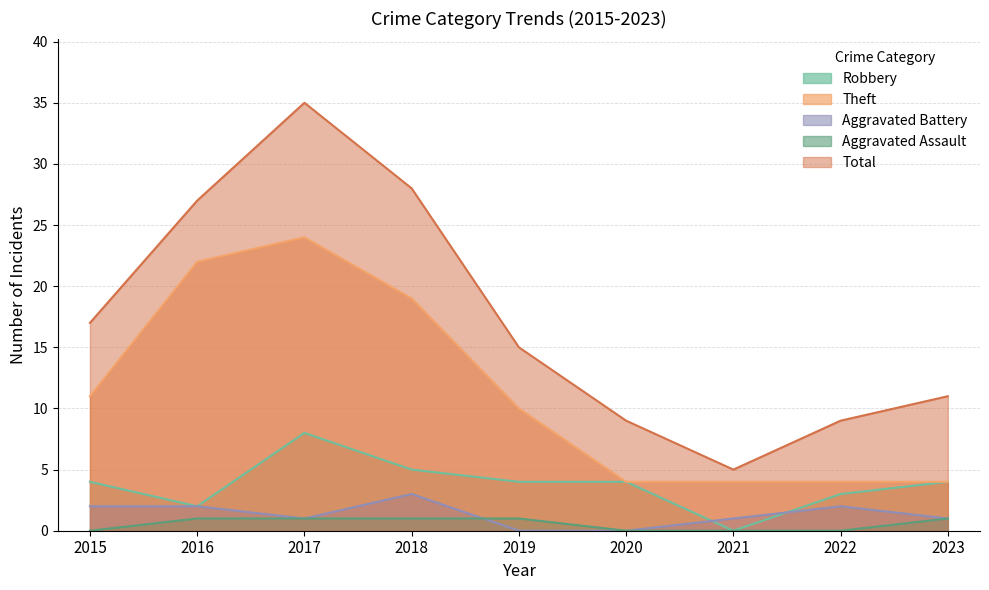

How many data points does each series have?

9